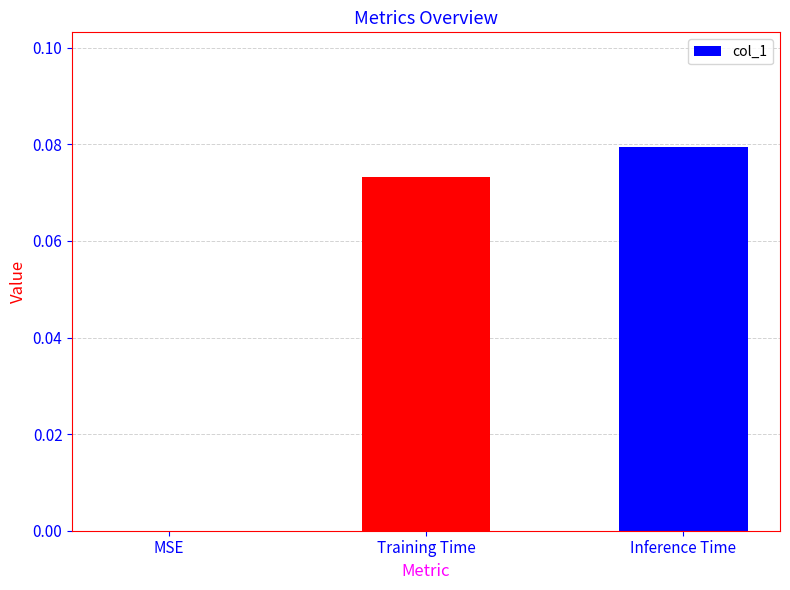

Which has a higher value, Training Time or MSE?

Training Time